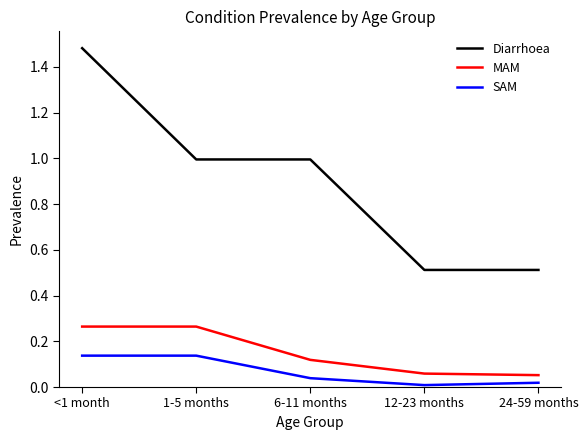

True or false: SAM and Diarrhoea intersect in this chart.

False